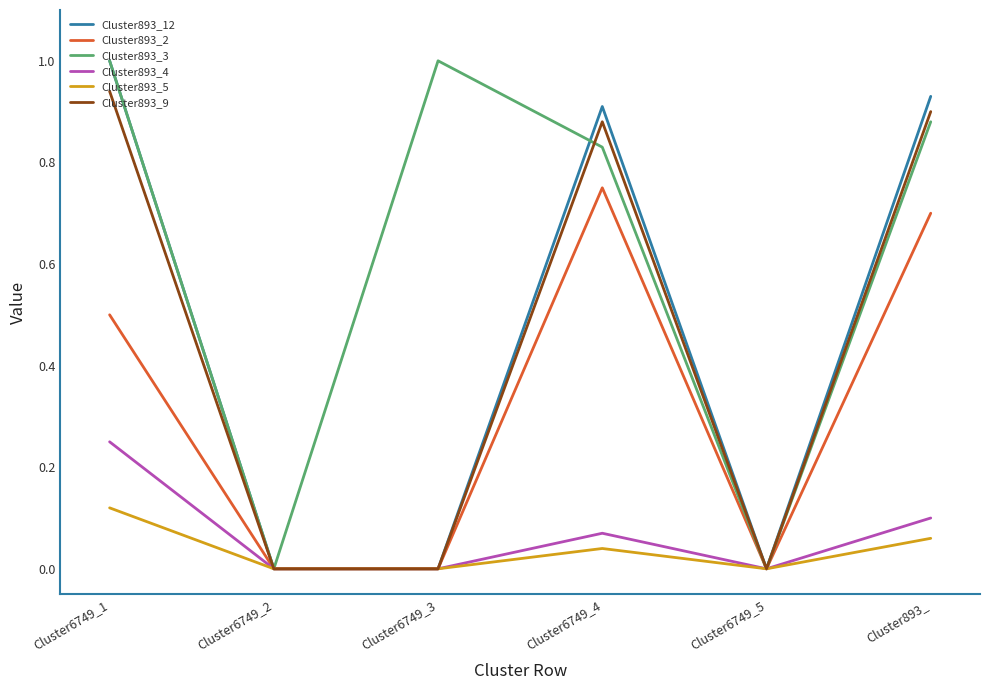

What is the maximum value shown in the chart?

1.0